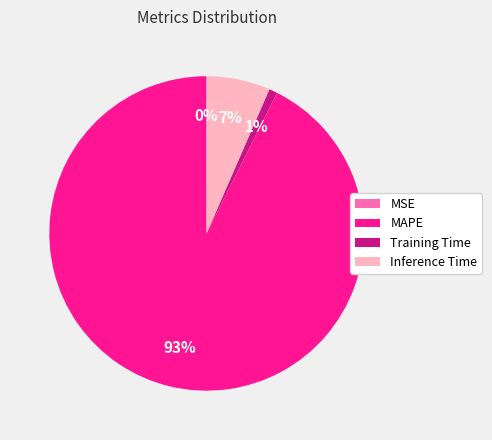

Is it true that Inference Time is 1% of the pie?

False